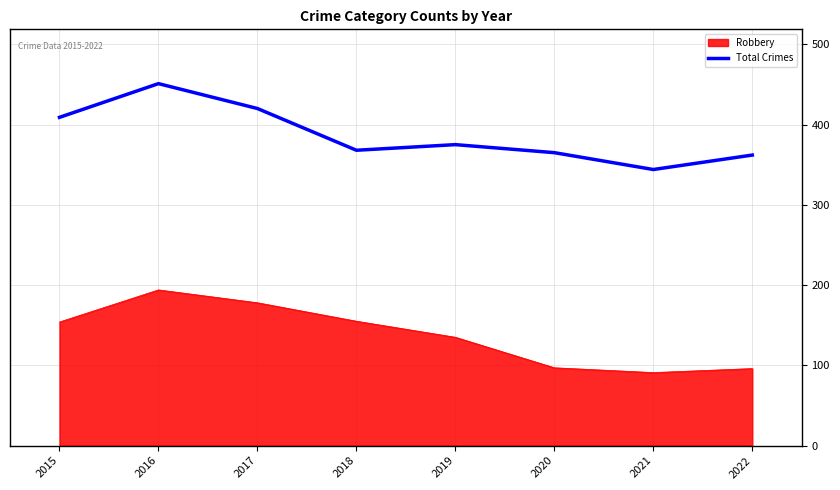

What is the spread (max minus min) of values at 2021?

253